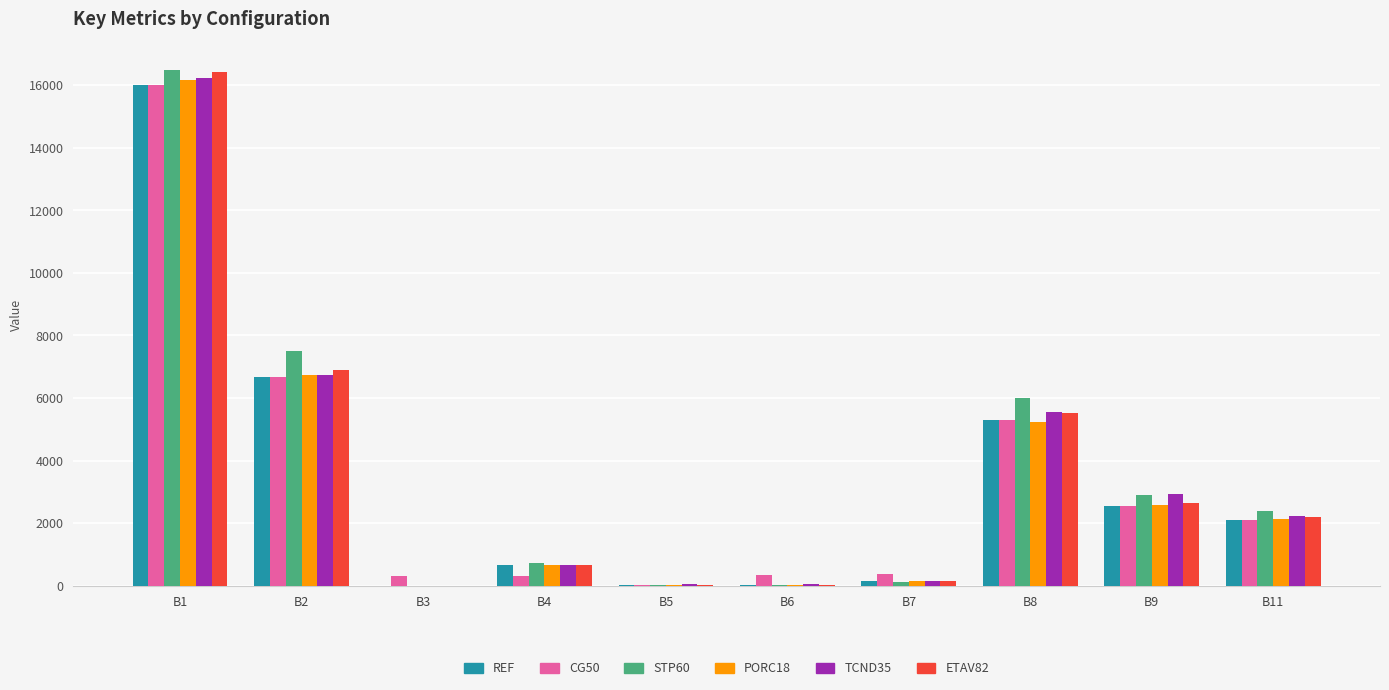

At which category is the sum across all series the highest?

B1